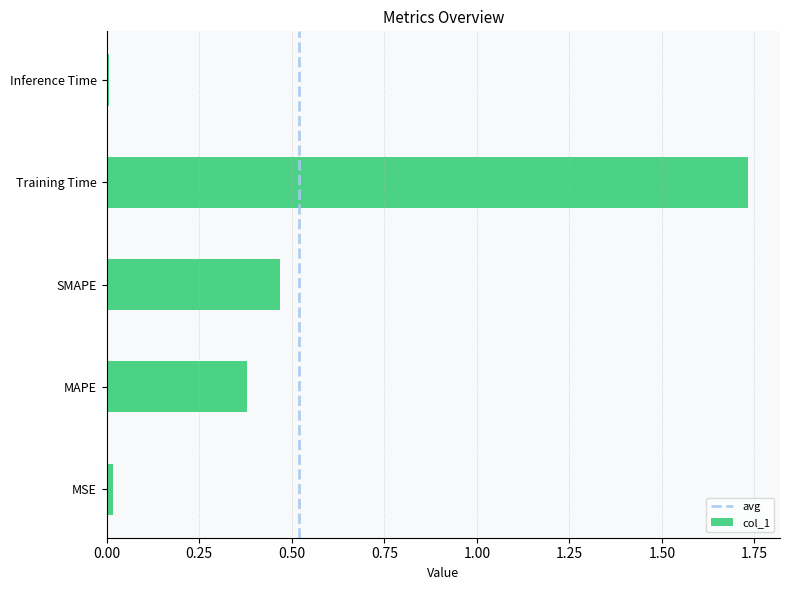

Is it true that the value at SMAPE is 0.2?

False